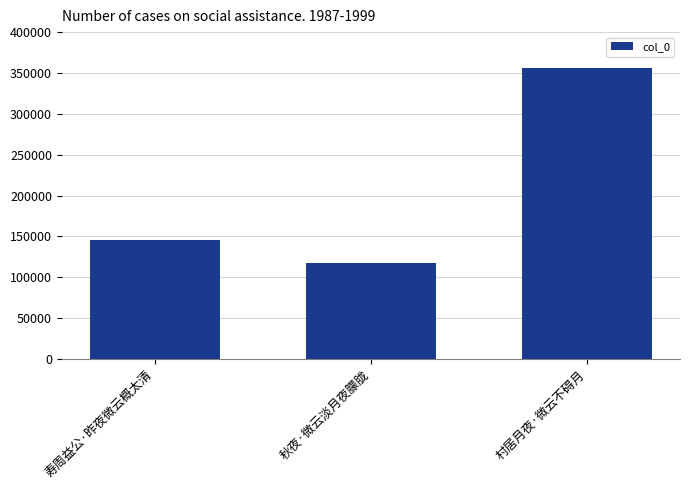

The chart shows a value of 356657 at 村居月夜·微云不碍月. True or false?

True